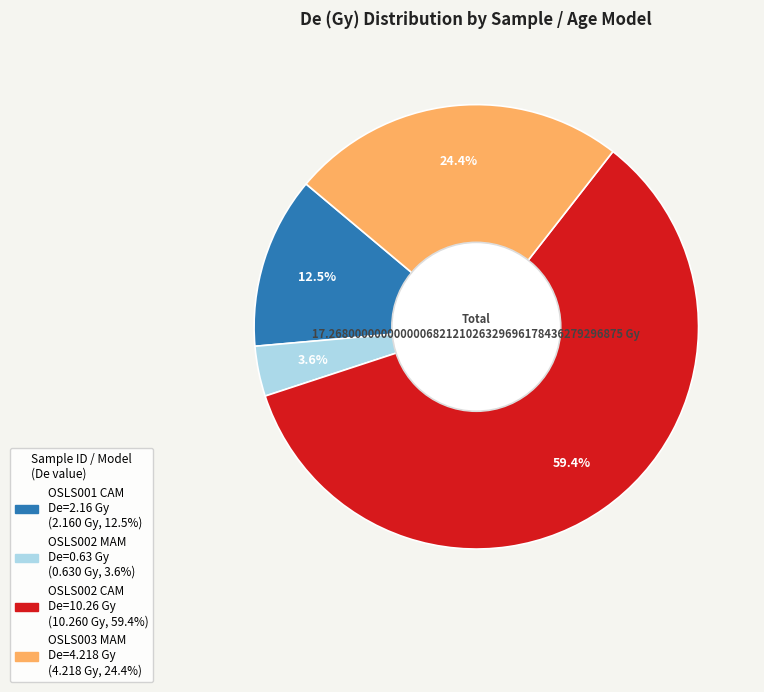

Is there a majority slice in this chart?

Yes